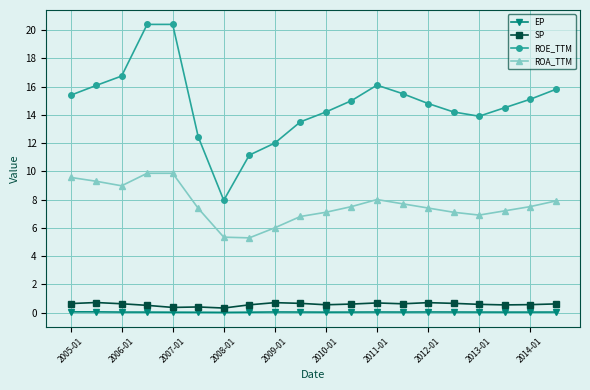

Which series has the largest range (max minus min)?

ROE_TTM